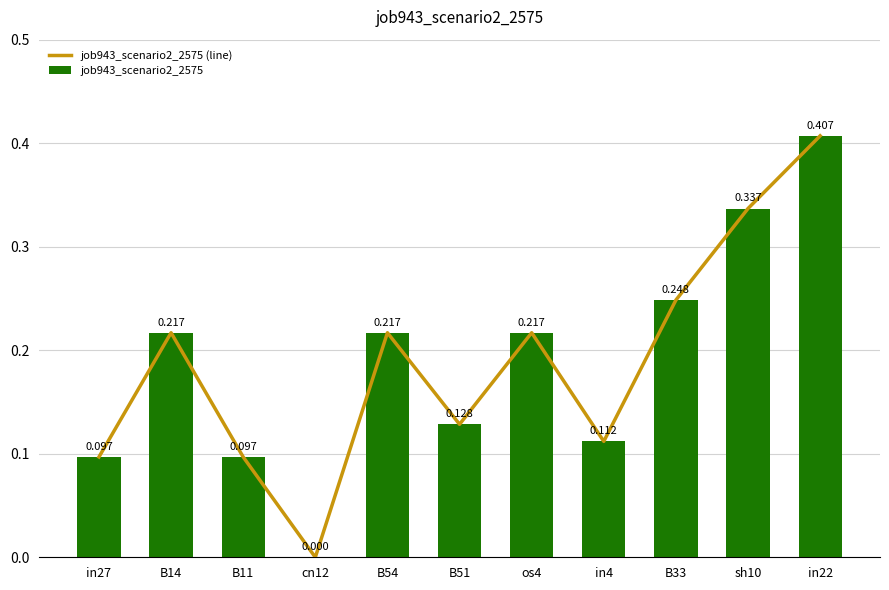

How many distinct data groups are displayed?

2